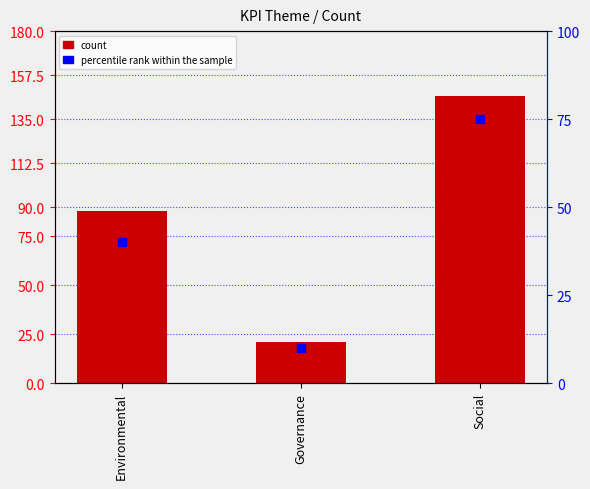

Which series contains the highest Y value?

count